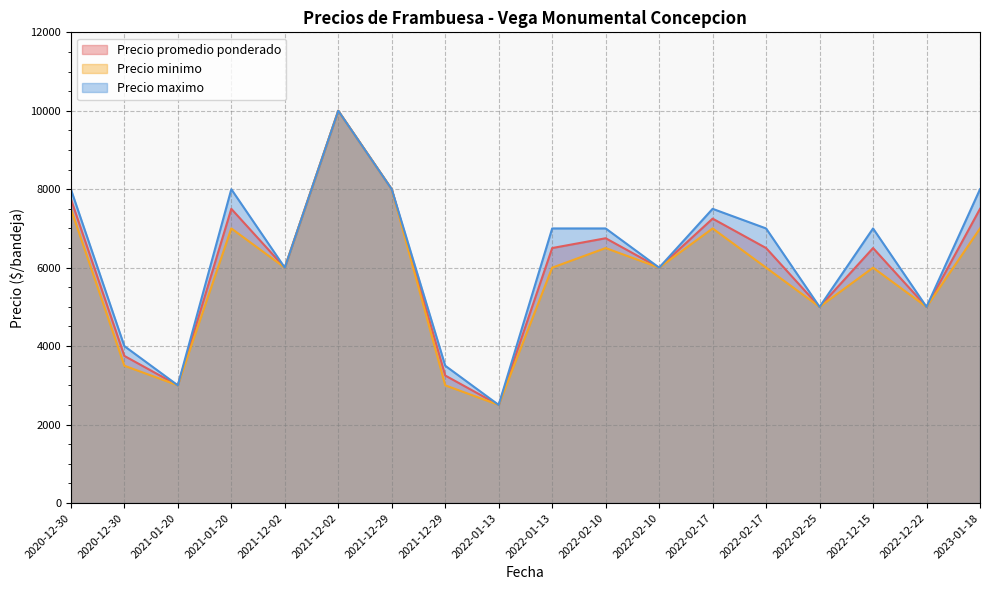

How many interior local peaks does the Precio promedio ponderado series have?

5